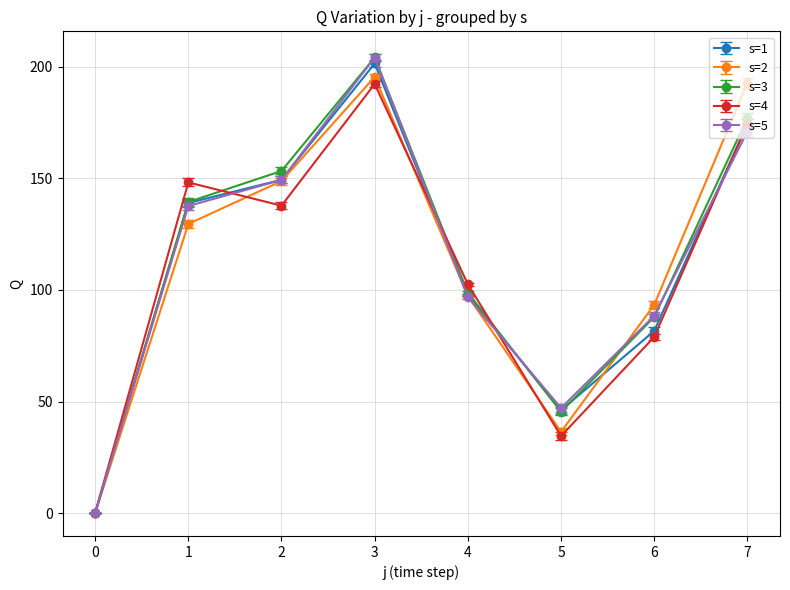

What is the value of the s=2 point at the 3rd from the left?

148.8